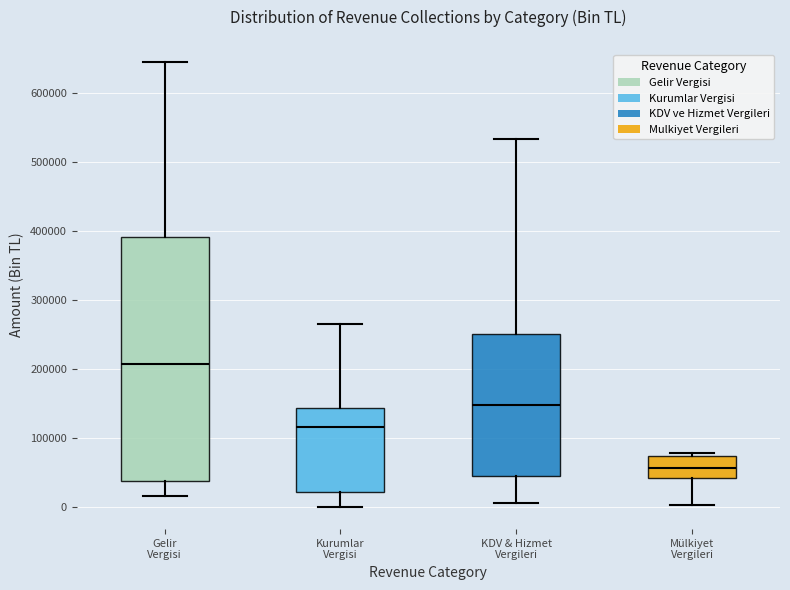

Where does the lower whisker of the box for Kurumlar Vergisi end on the y-axis? The values are not printed on the chart, so give them approximately, as read against the axis.

0